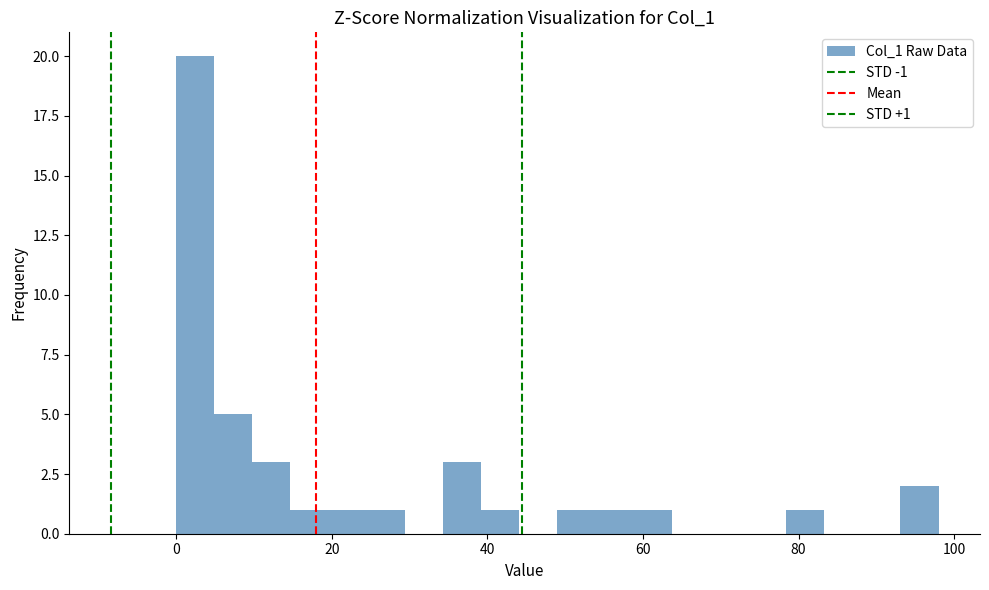

Read against the x-axis, roughly where is the centre of the tallest bar?

2